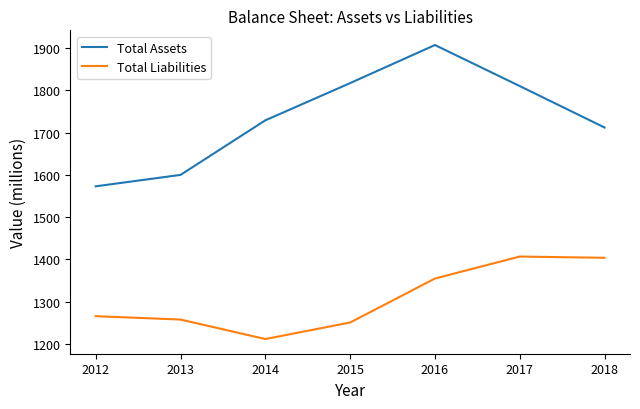

How many categories are shown in the chart?

7